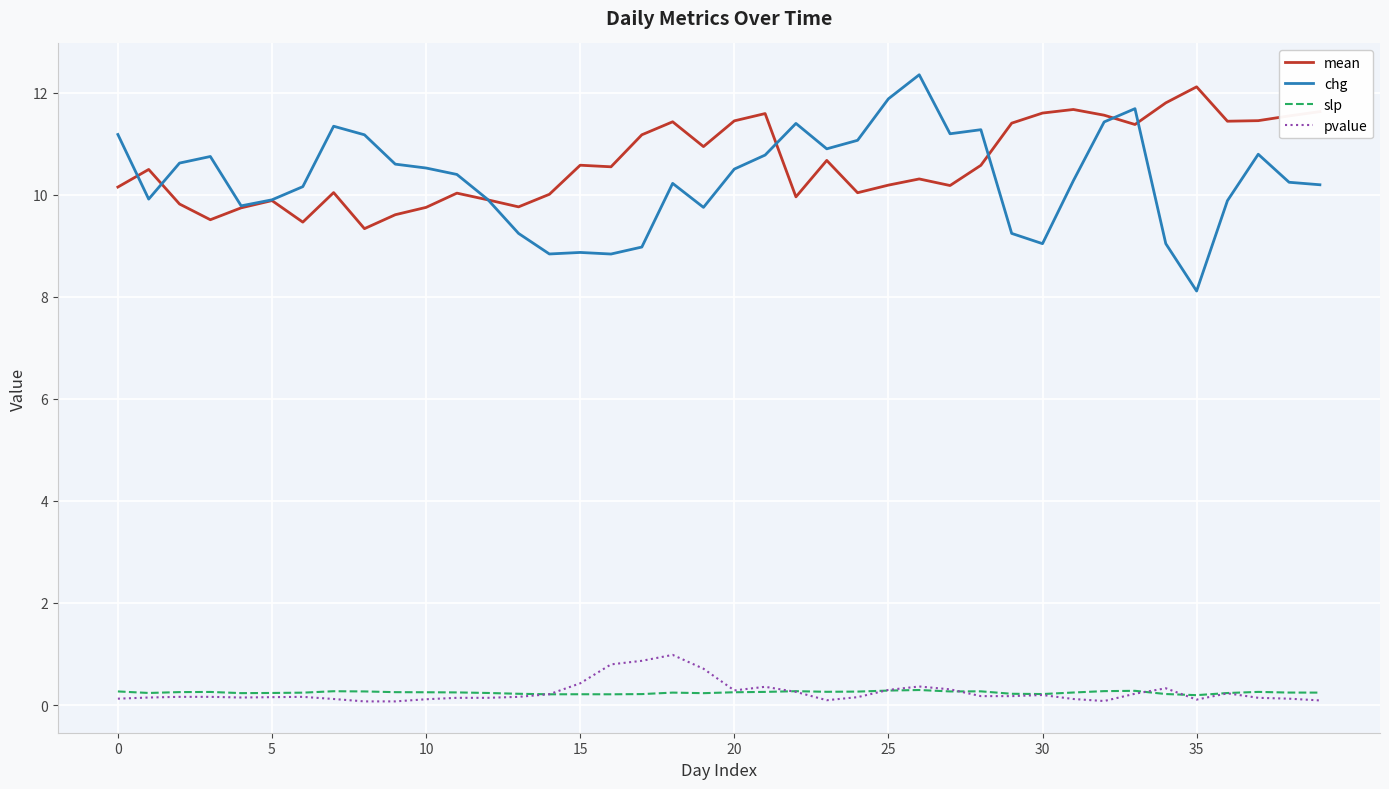

What are all the series names shown in the legend?

mean, chg, slp, pvalue